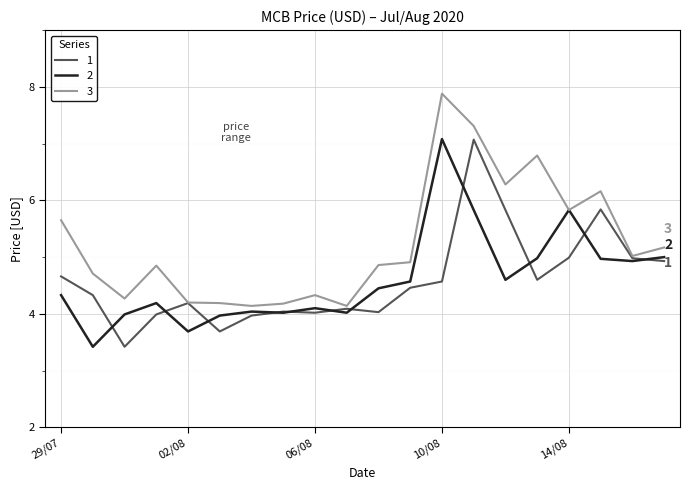

Which series has the widest spread of values?

3